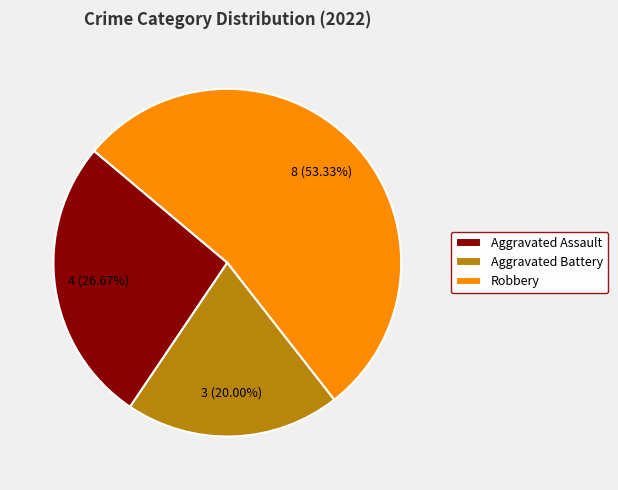

To the nearest percent, what portion does Aggravated Battery represent?

20%